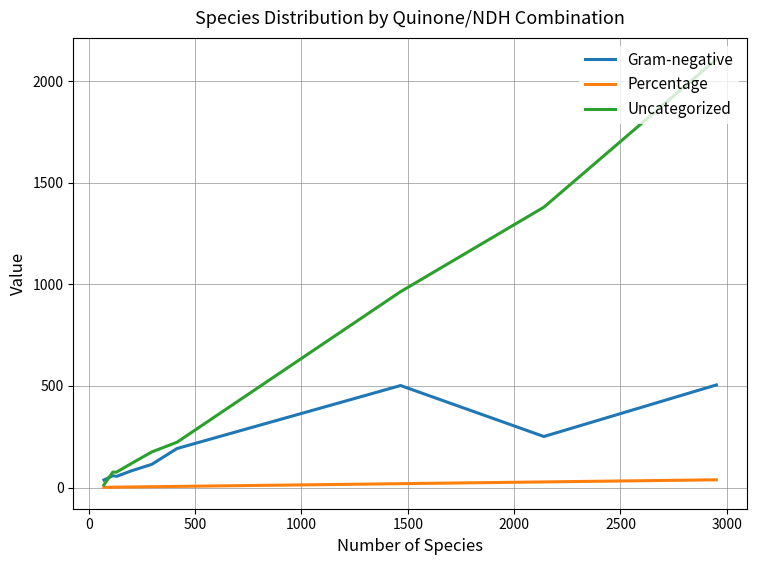

Rank the series by their maximum value, from lowest to highest.

Percentage, Gram-negative, Uncategorized